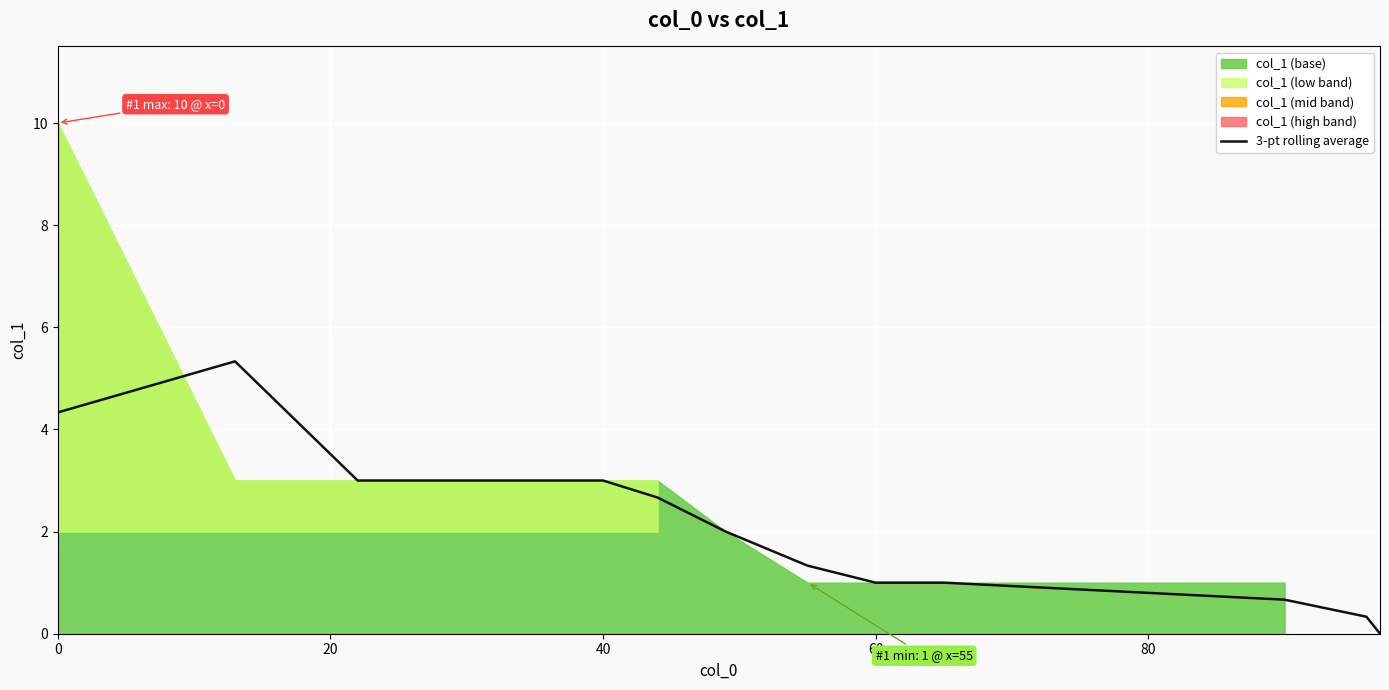

What is the sum of all values?

33.7